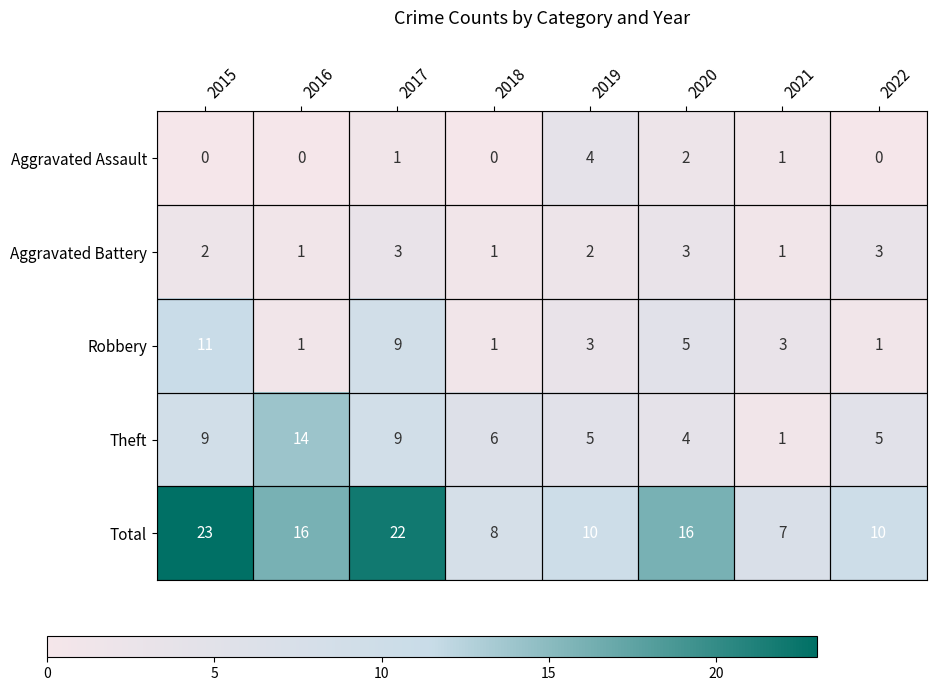

What is the spread (max minus min) of values at 2015?

23